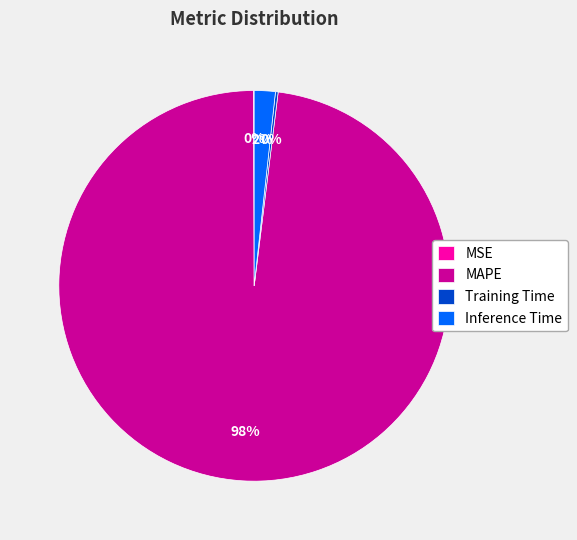

Between MAPE and Inference Time, which is larger?

MAPE